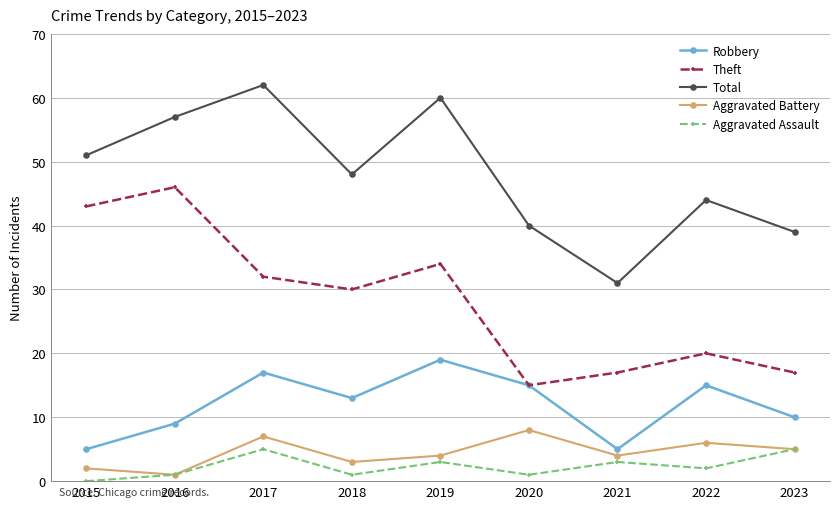

Where does the Robbery series first go above 13?

2017